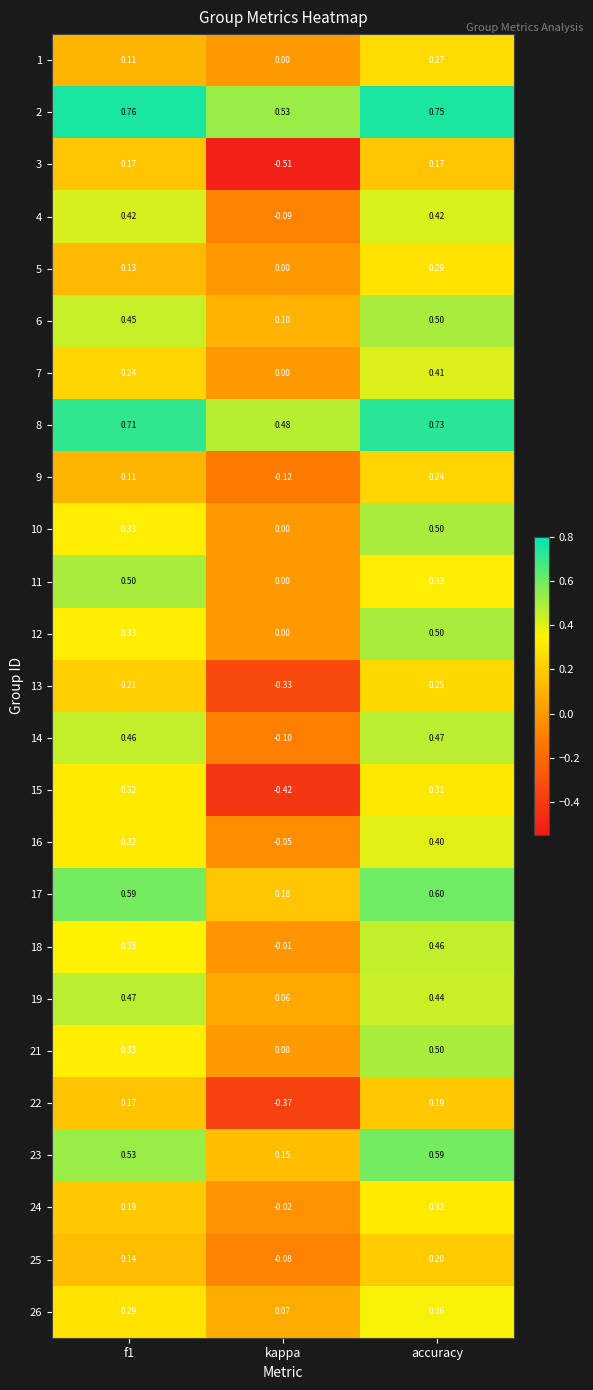

Which category has the lowest value across all series?

kappa